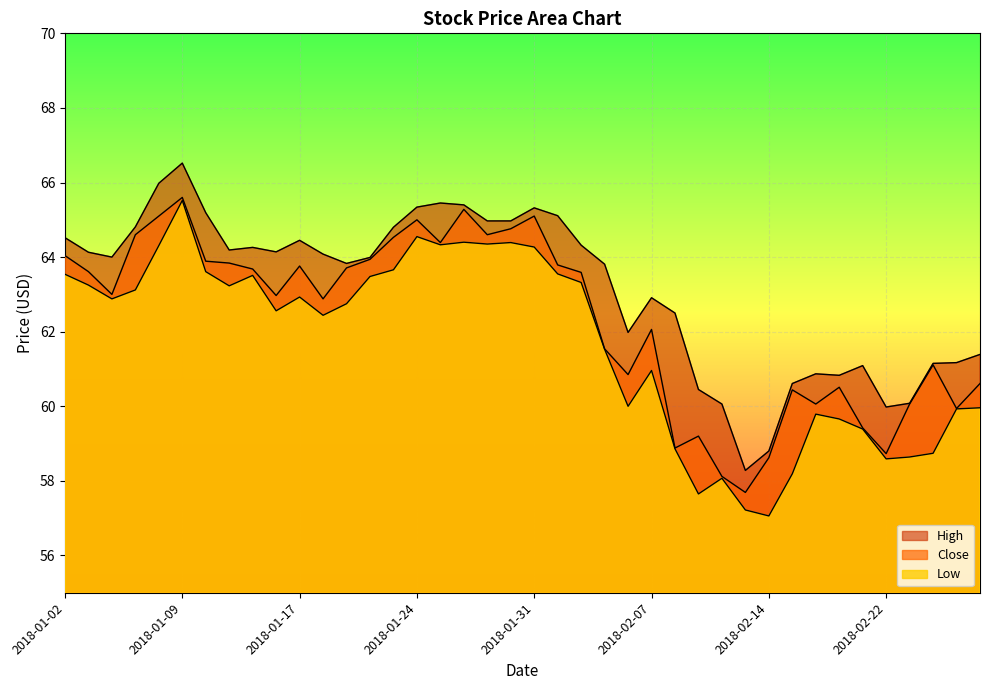

What are all the series names shown in the legend?

Close, High, Low